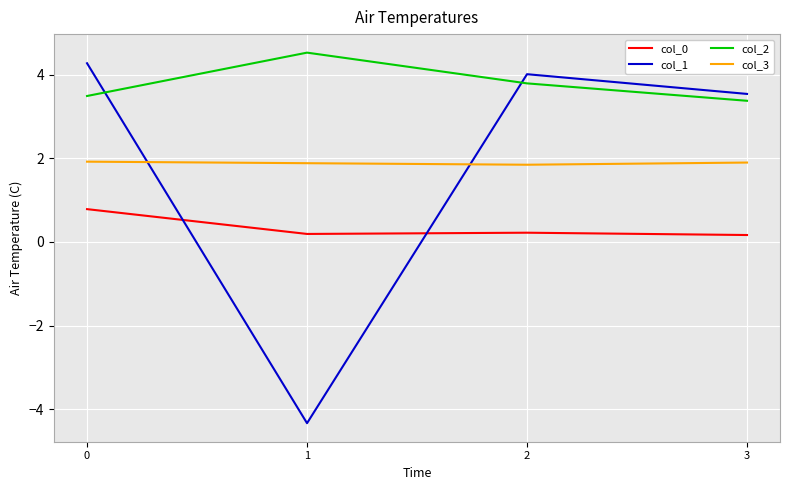

After their last crossing, which series has the higher values: col_1 or col_2?

col_1